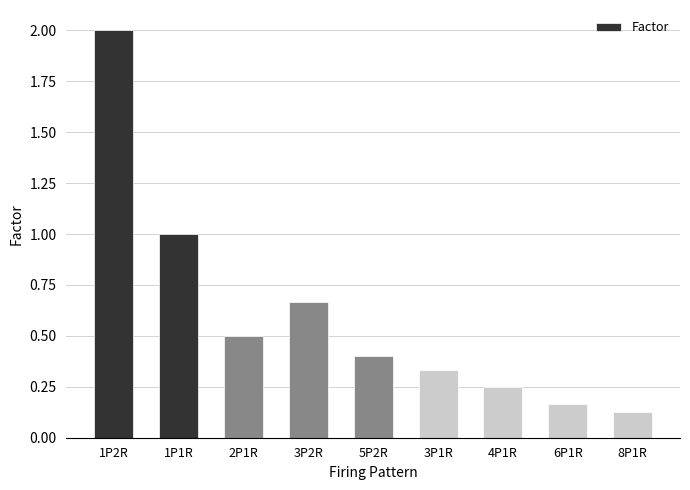

At which label is the value closest to 1?

1P1R